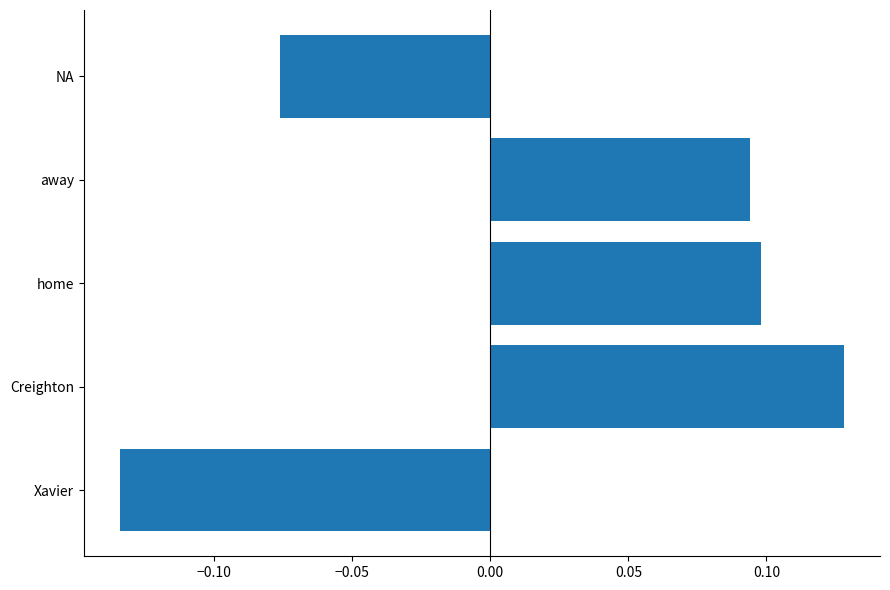

Are the bars horizontal?

Yes